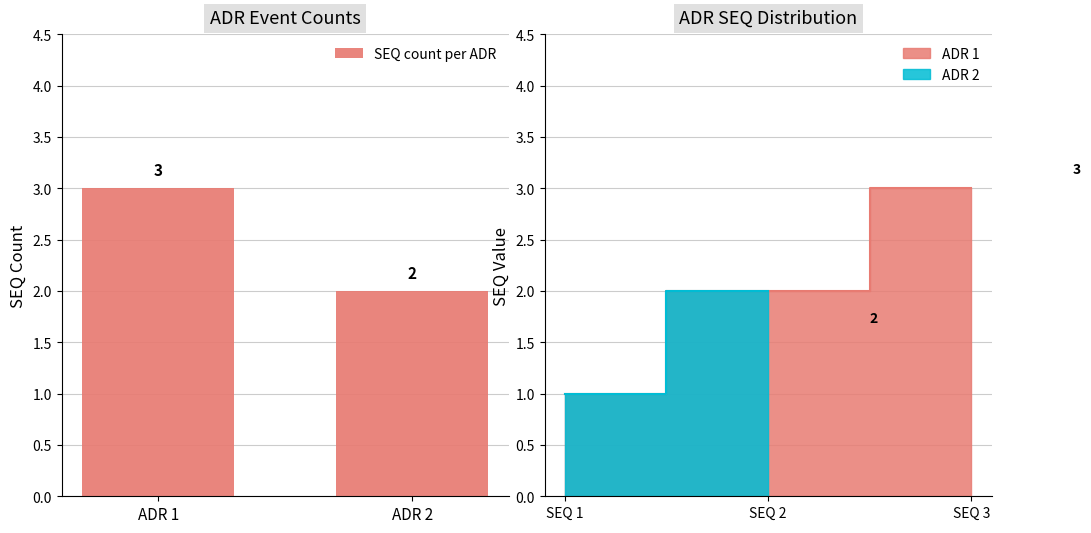

List the labels in order of value, smallest first.

ADR 2, ADR 1